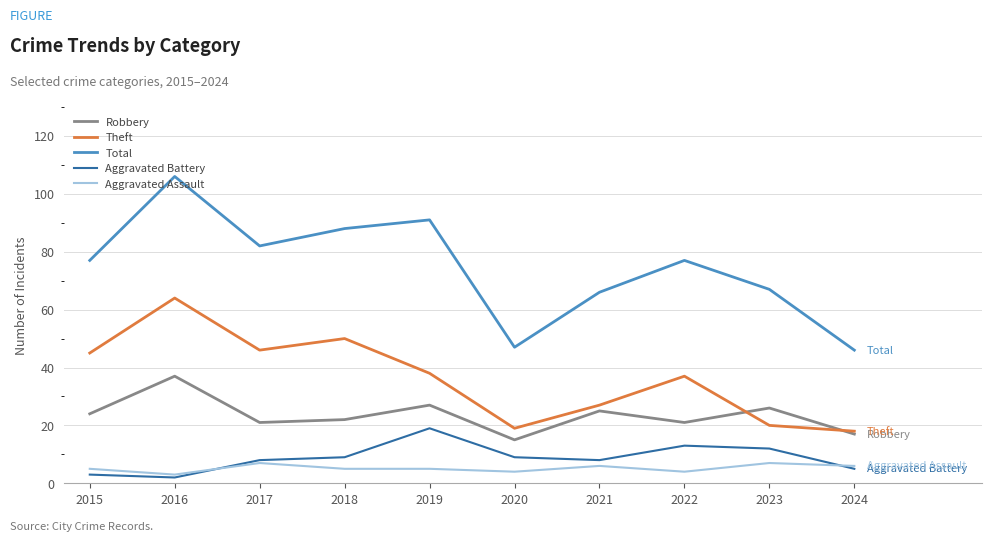

What is the average value of the Aggravated Assault series?

5